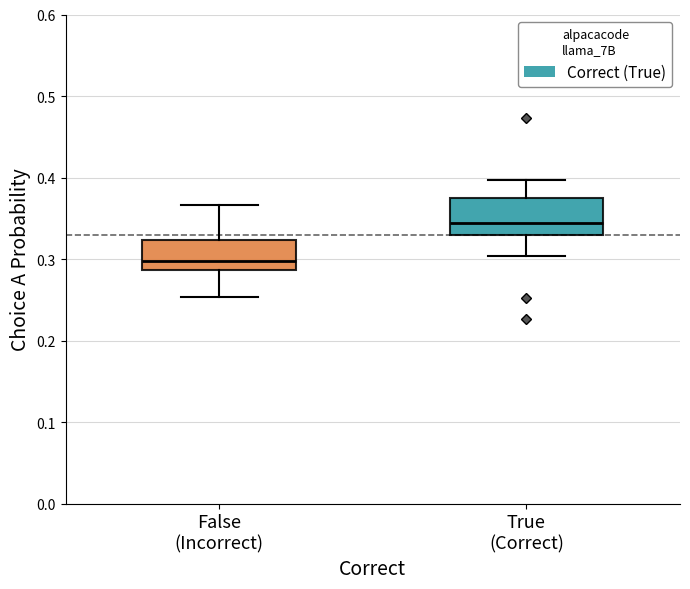

Where is the upper edge of the box for False (Incorrect) on the y-axis? The values are not printed on the chart, so give them approximately, as read against the axis.

0.32